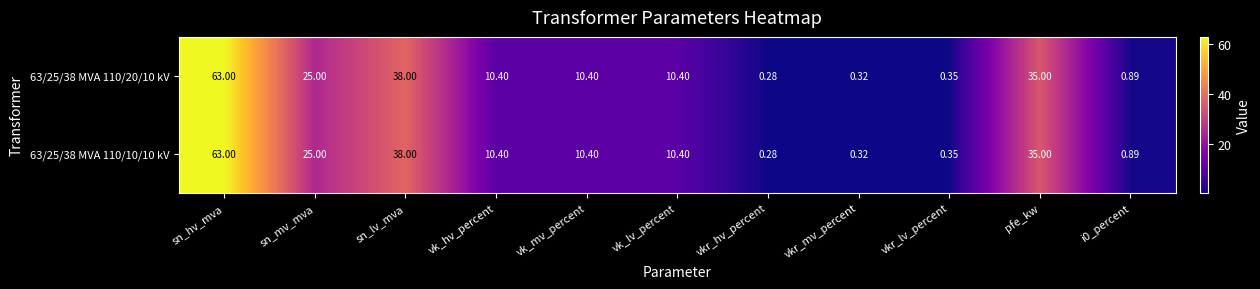

Which label corresponds to the smallest value in the chart?

vkr_hv_percent